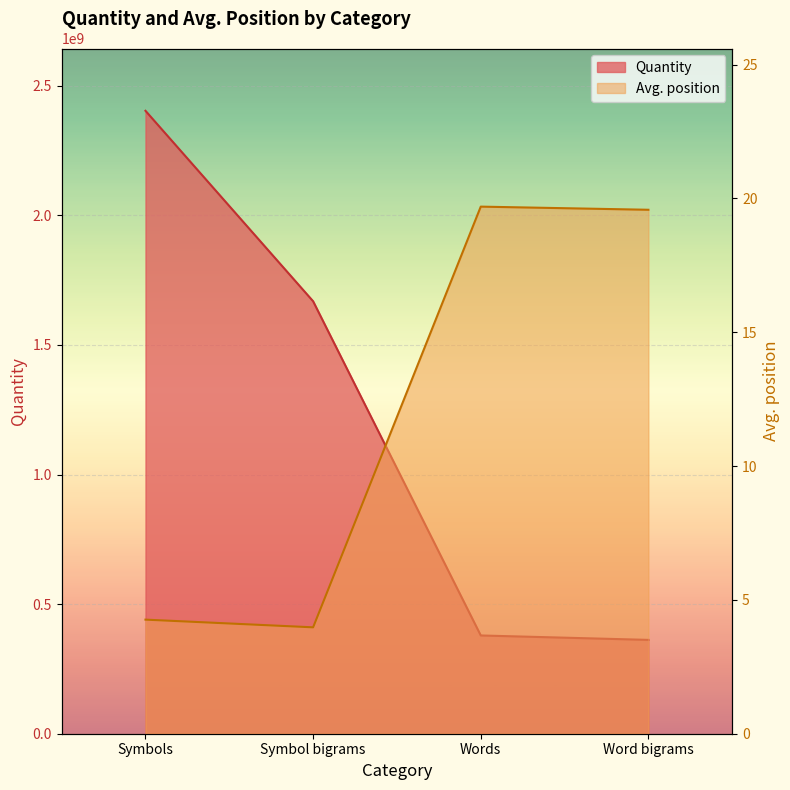

What is the sum of the Quantity values at Symbol bigrams and Word bigrams?

2030665263.0